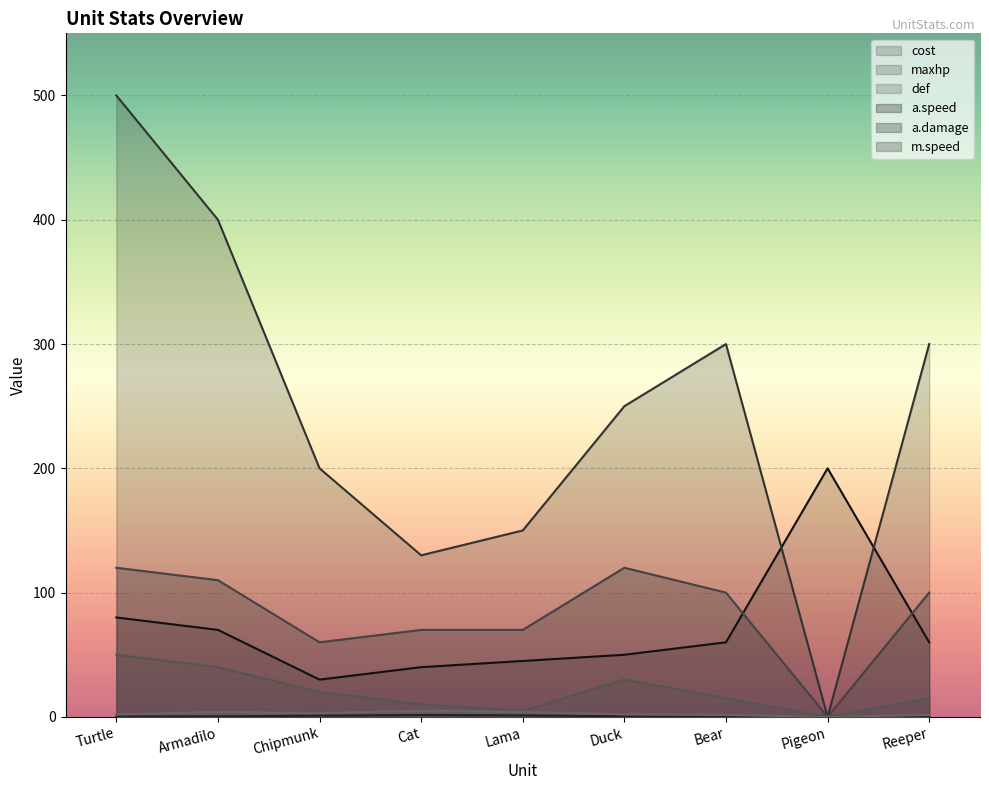

True or false: a.damage has more than 0 points higher than both neighbors.

True